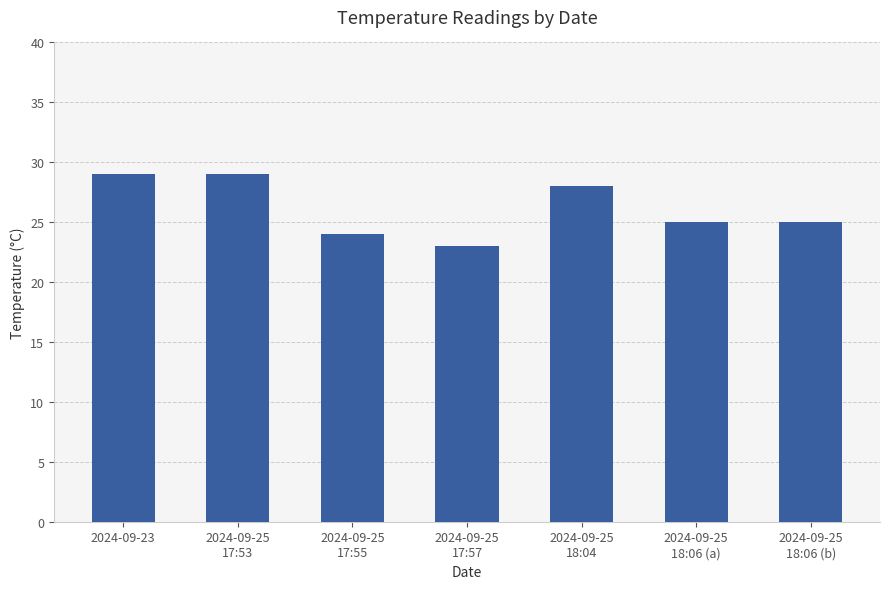

Approximately how many times larger is the value at 2024-09-25
17:53 compared to 2024-09-25
17:55?

1.2